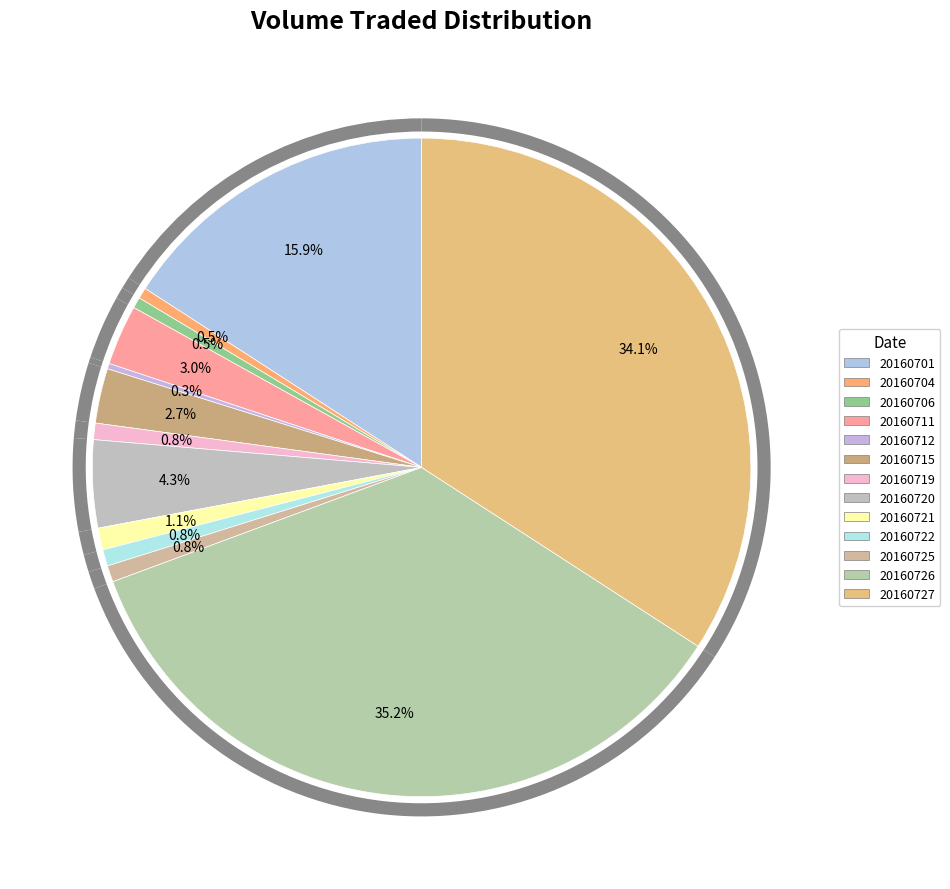

True or false: 400 accounts for 10% of the total.

False